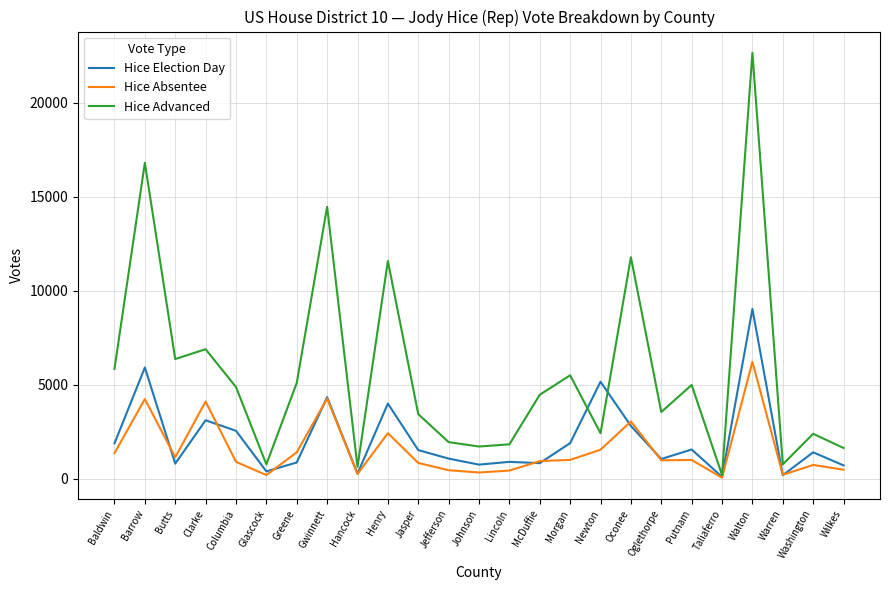

How many values in the Hice Advanced series are below 4468?

12